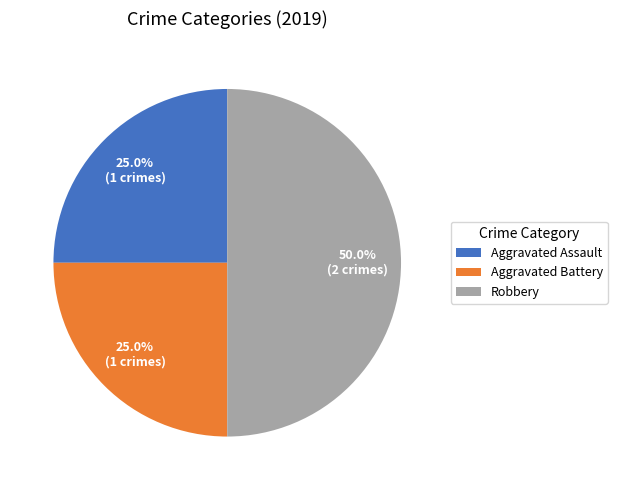

Is it true that Aggravated Assault is 25% of the pie?

True